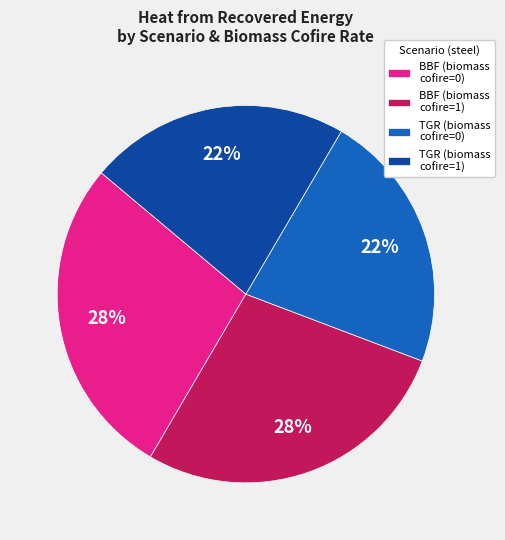

How many segments does this pie chart have?

4